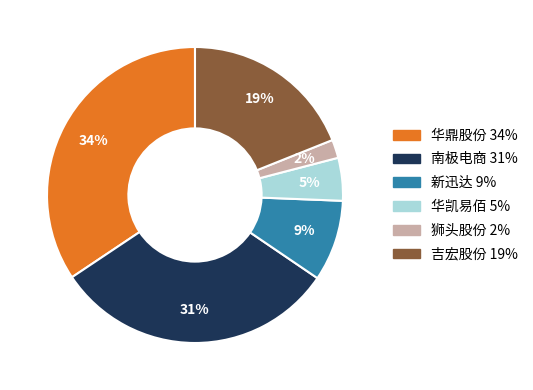

What is the smallest slice in the pie chart?

狮头股份